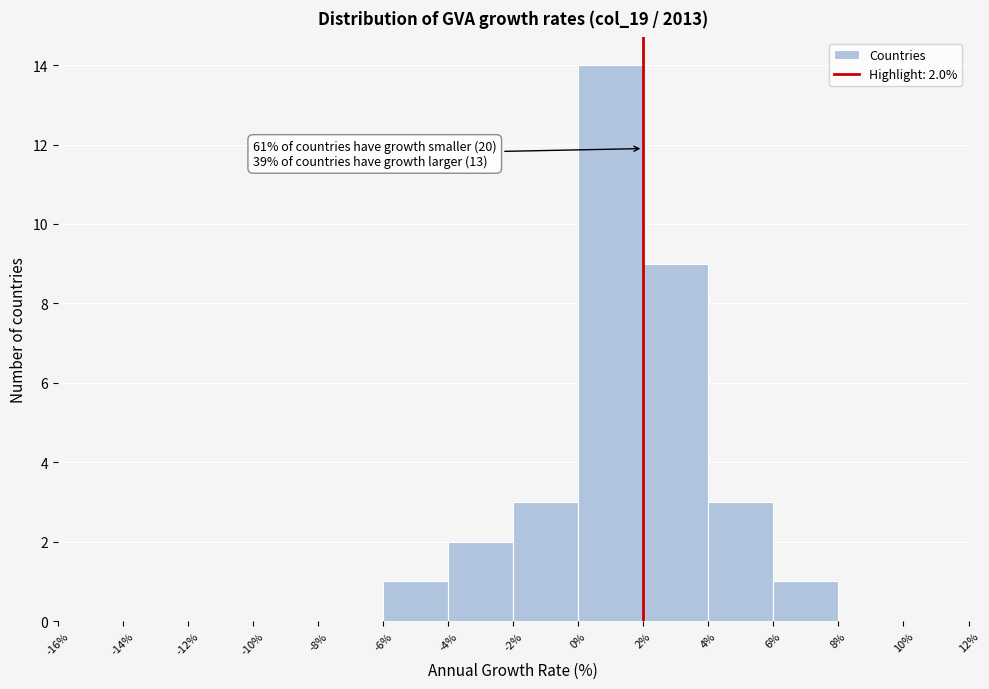

Over which range of the x-axis is the bar tallest?

0% to 2%